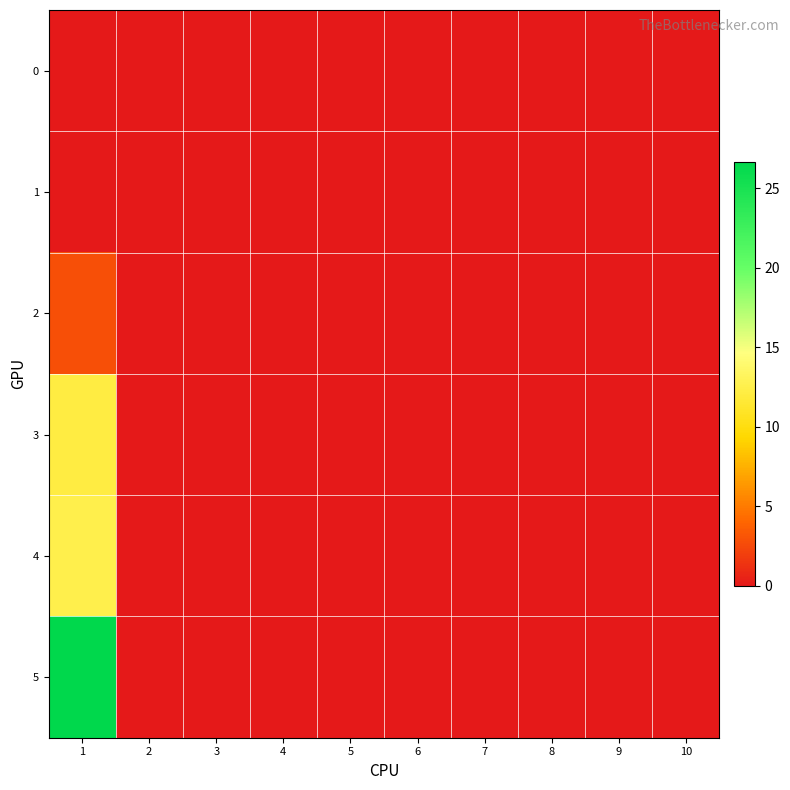

Reading left to right, extract all data points from this chart.

0: 1=0.0	2=0.0	3=0.0	4=0.0	5=0.0	6=0.0	7=0.0	8=0.0	9=0.0	10=0.0
1: 1=0.0	2=0.0	3=0.0	4=0.0	5=0.0	6=0.0	7=0.0	8=0.0	9=0.0	10=0.0
2: 1=2.9	2=0.0	3=0.0	4=0.0	5=0.0	6=0.0	7=0.0	8=0.0	9=0.0	10=0.0
3: 1=12.1	2=0.0	3=0.0	4=0.0	5=0.0	6=0.0	7=0.0	8=0.0	9=0.0	10=0.0
4: 1=12.6	2=0.0	3=0.0	4=0.0	5=0.0	6=0.0	7=0.0	8=0.0	9=0.0	10=0.0
5: 1=26.7	2=0.0	3=0.0	4=0.0	5=0.0	6=0.0	7=0.0	8=0.0	9=0.0	10=0.0